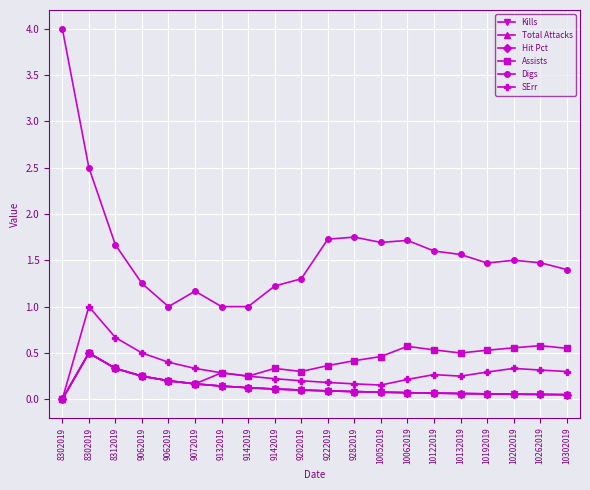

Is this an area chart (filled region under the line)?

No